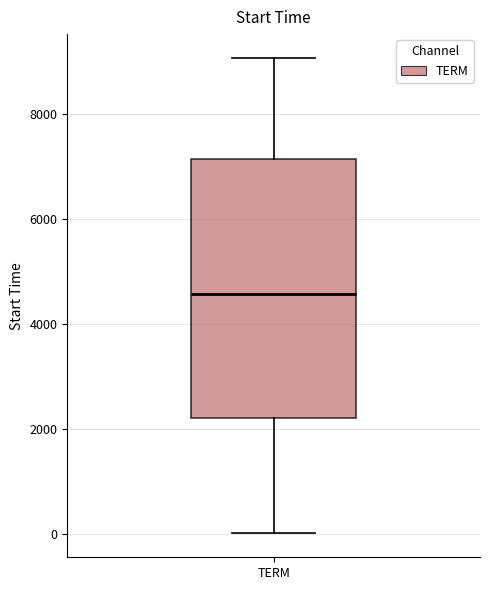

Read this box plot against the y-axis: the position of the median line, the range covered by the box, and the ends of both whiskers. The values are not printed on the chart, so give them approximately, as read against the axis.

median 4600, box 2200 to 7200, whiskers 0 to 9000